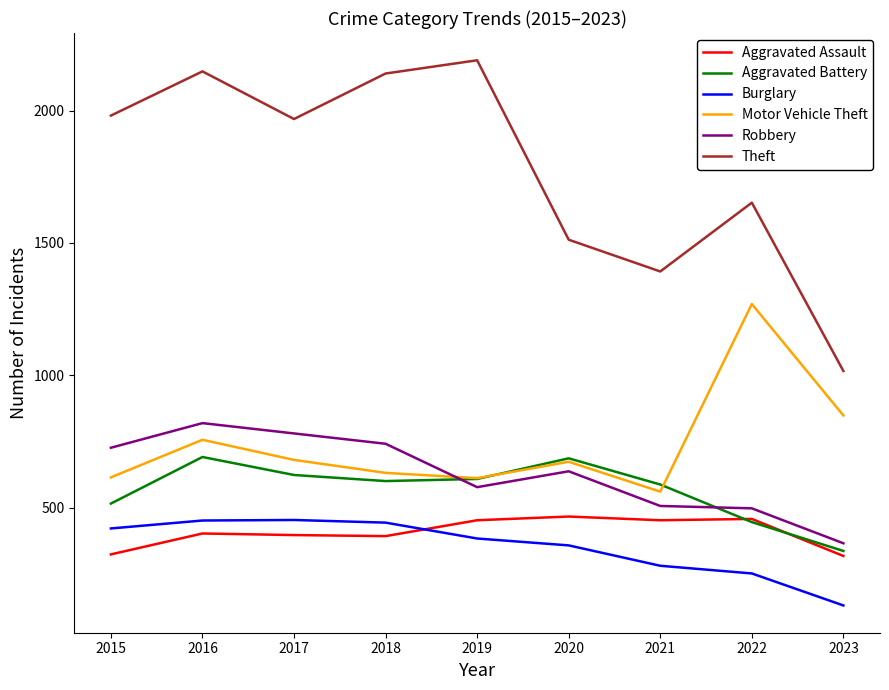

What is the spread (max minus min) of values at 2016?

1746